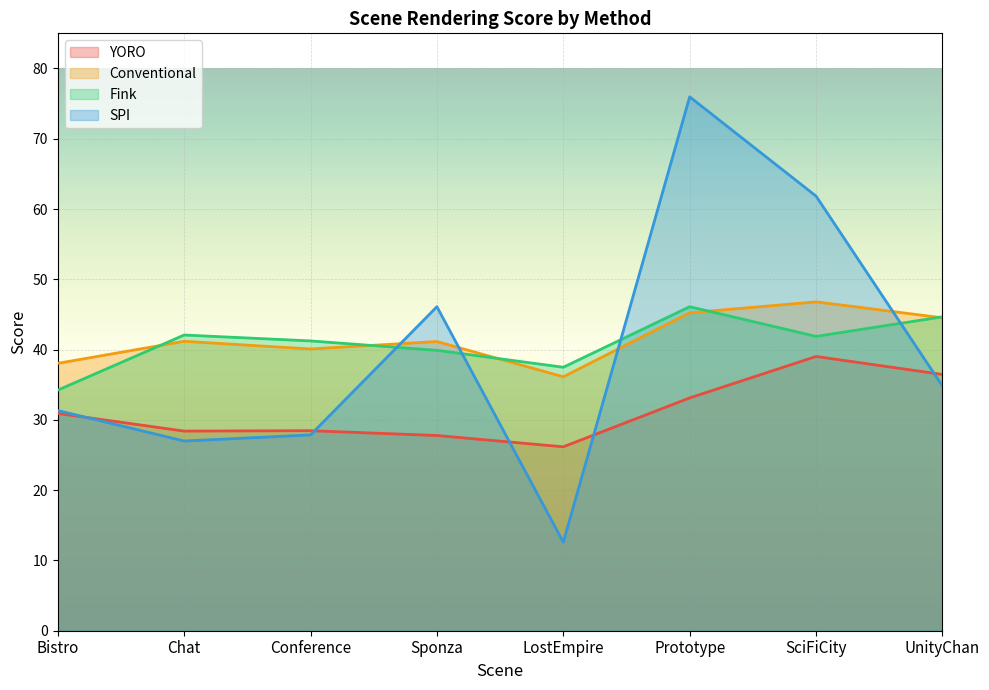

What is the highest value of the Conventional series?

46.8